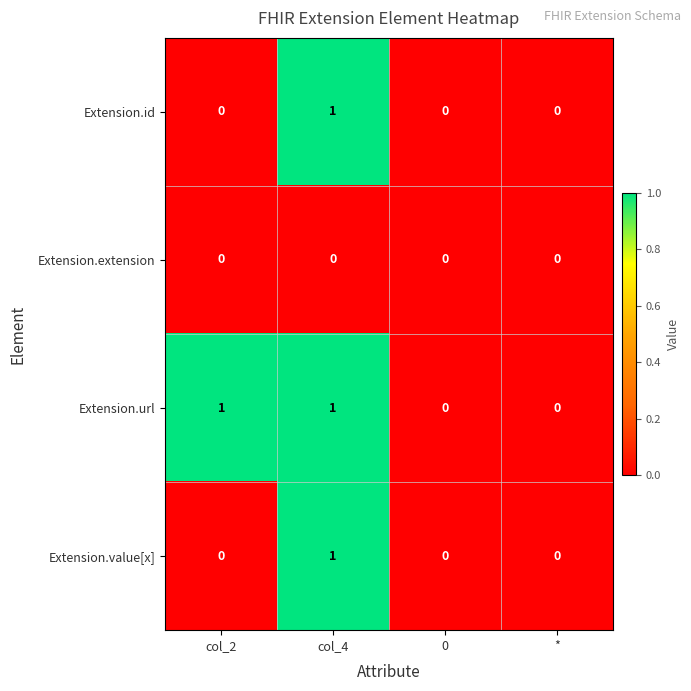

Which series has the largest total across all categories?

Extension.url